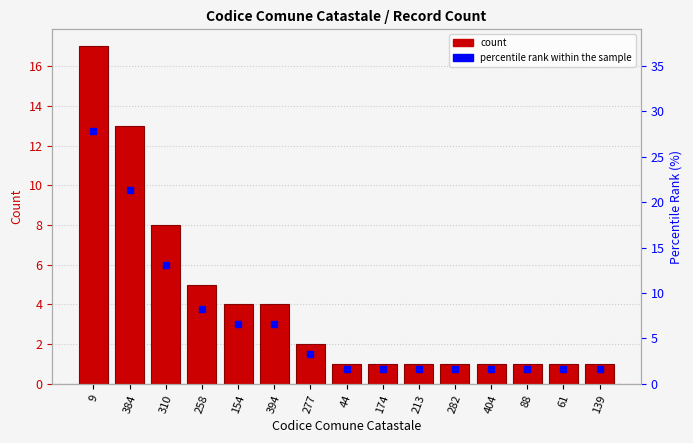

How many groups of bars are there?

15